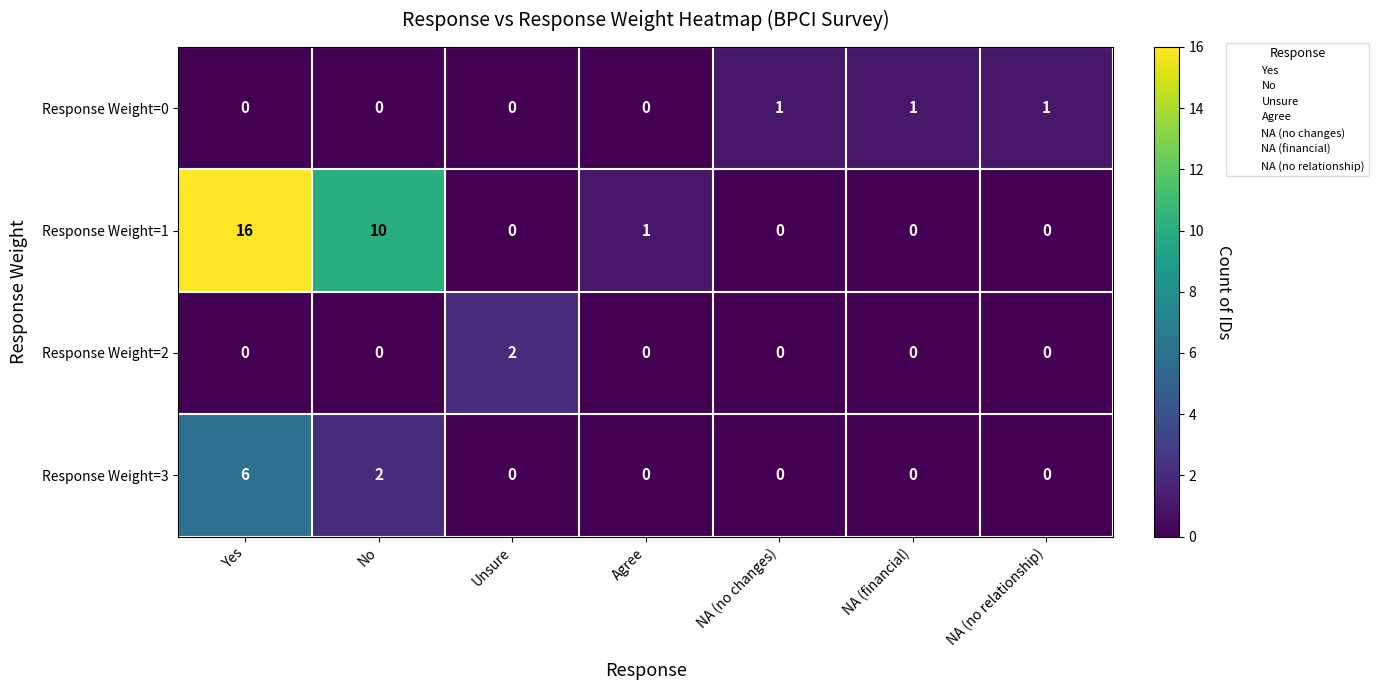

What is the total value across all series at No?

12